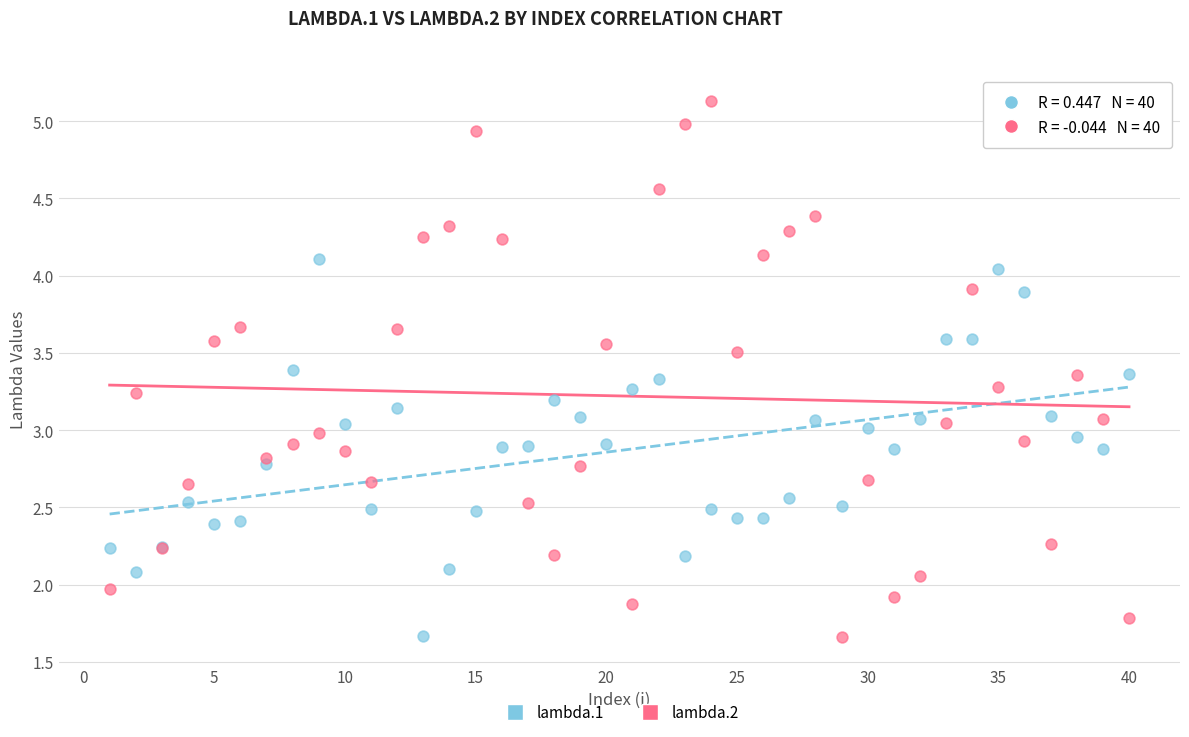

Which series has the widest spread of Y values?

lambda.2